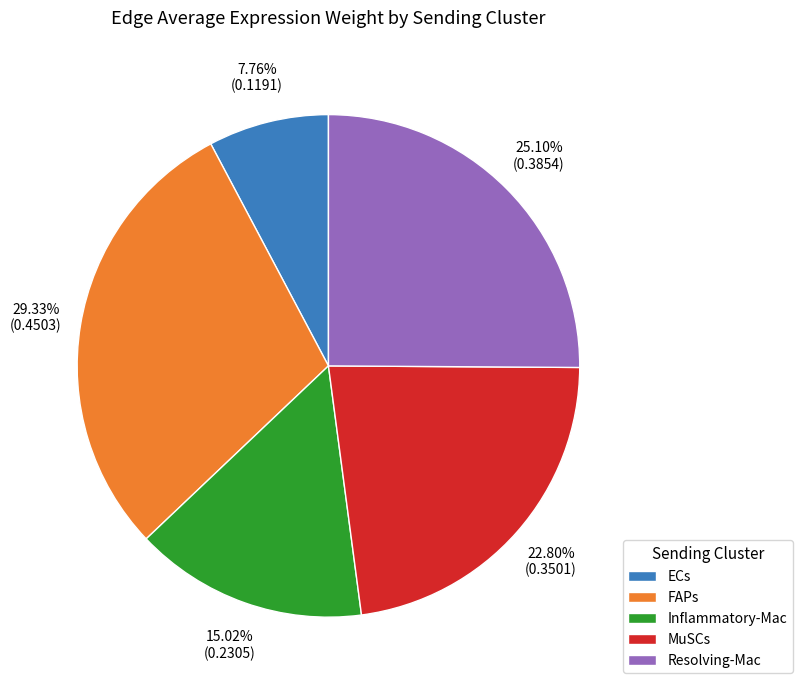

To the nearest percent, what percentage of the pie is ECs?

8%